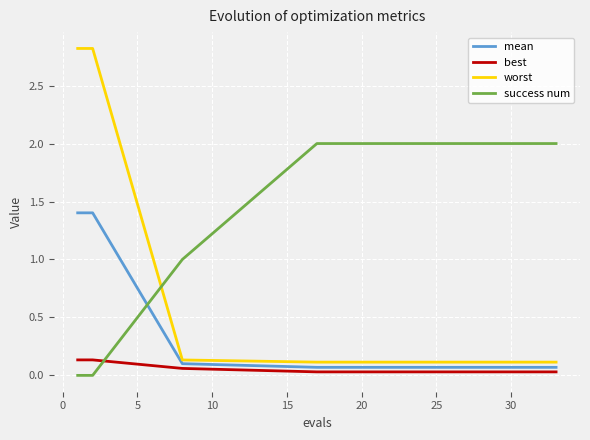

Which series has the largest range (max minus min)?

worst